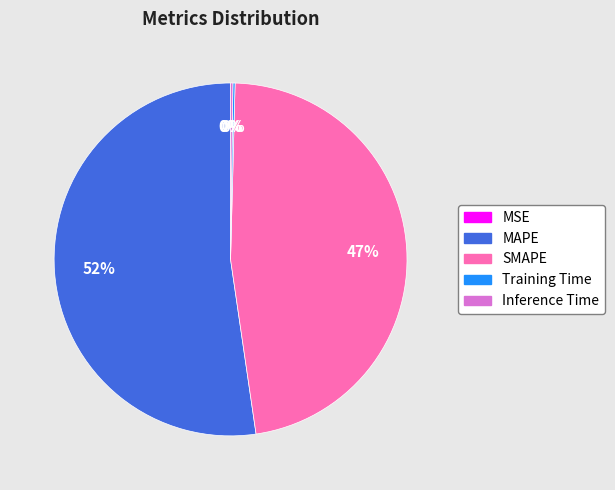

To the nearest percent, what percentage of the pie is SMAPE?

47%